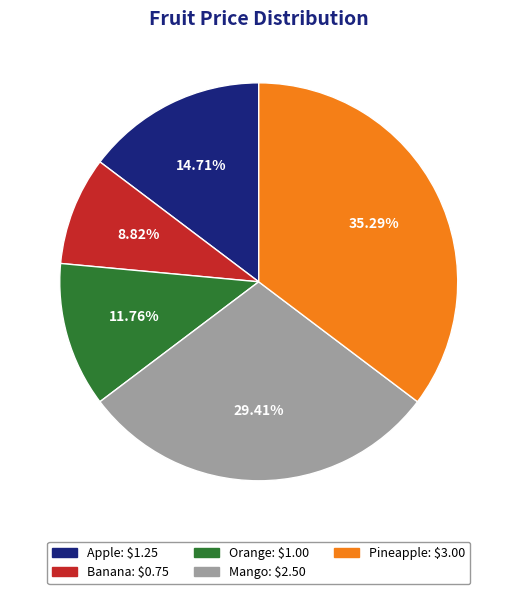

Does Banana account for over 50% of the chart?

No